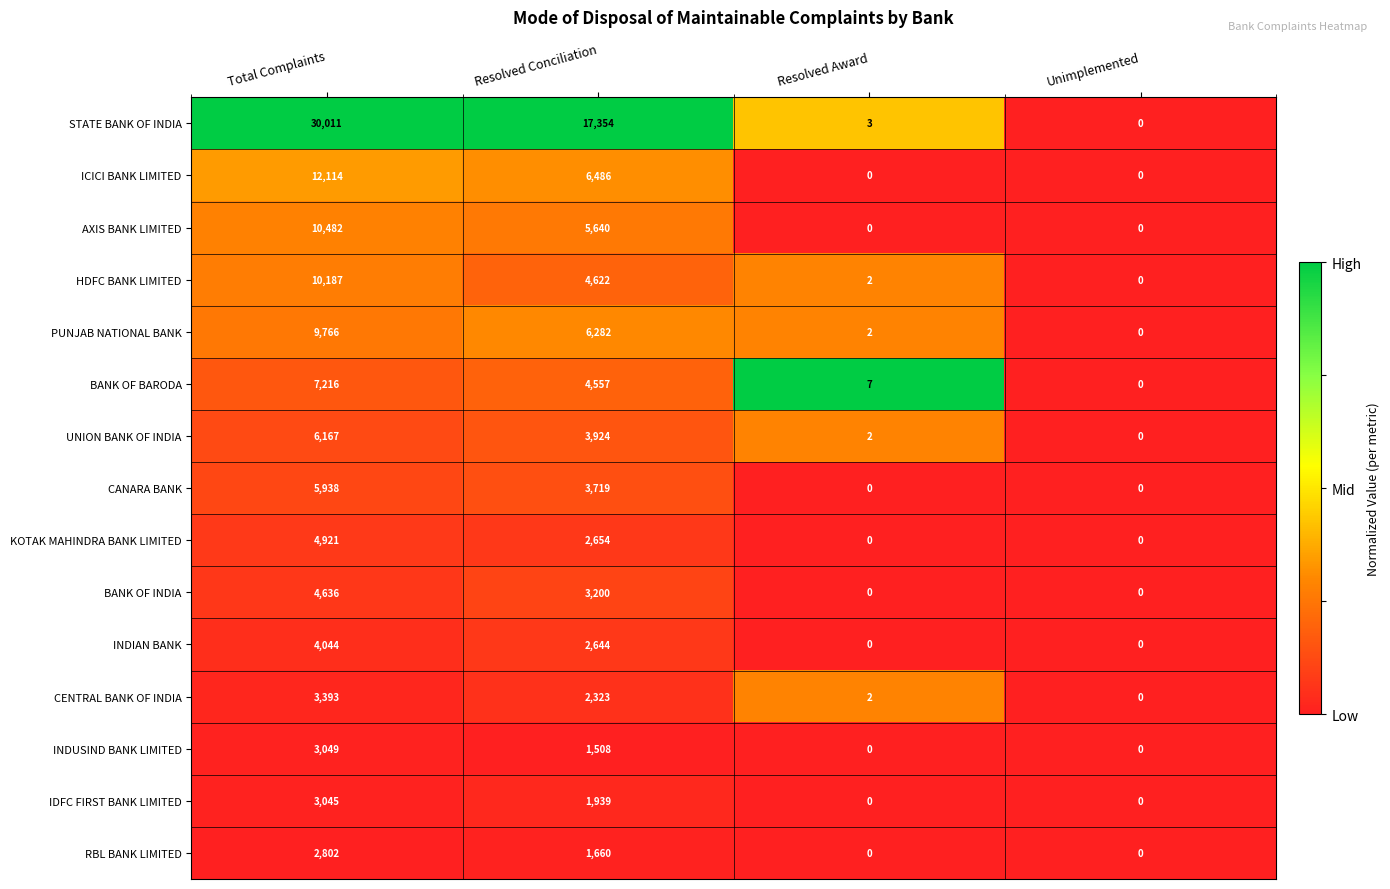

What is the approximate value of HDFC BANK LIMITED at Resolved Conciliation?

4622